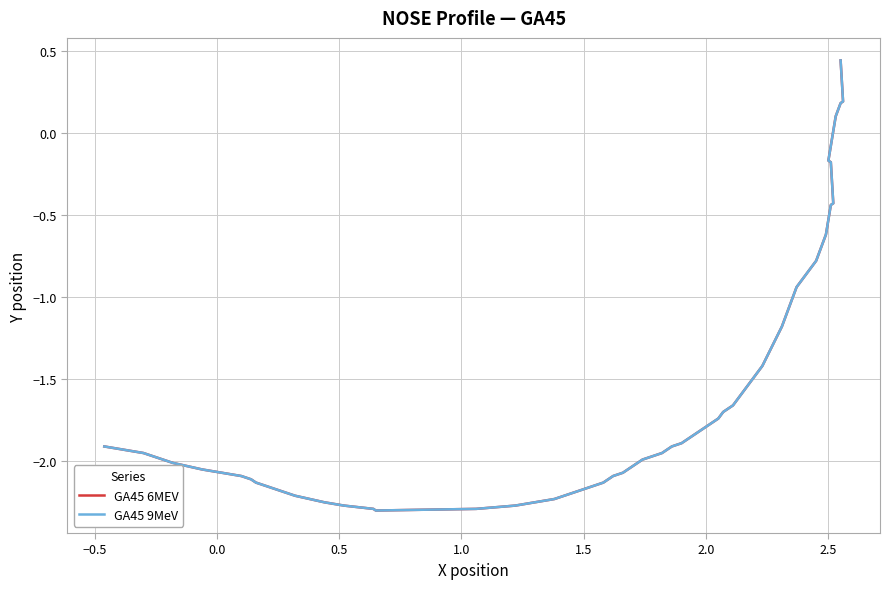

True or false: GA45 9MeV has more than 2 points higher than both neighbors.

False